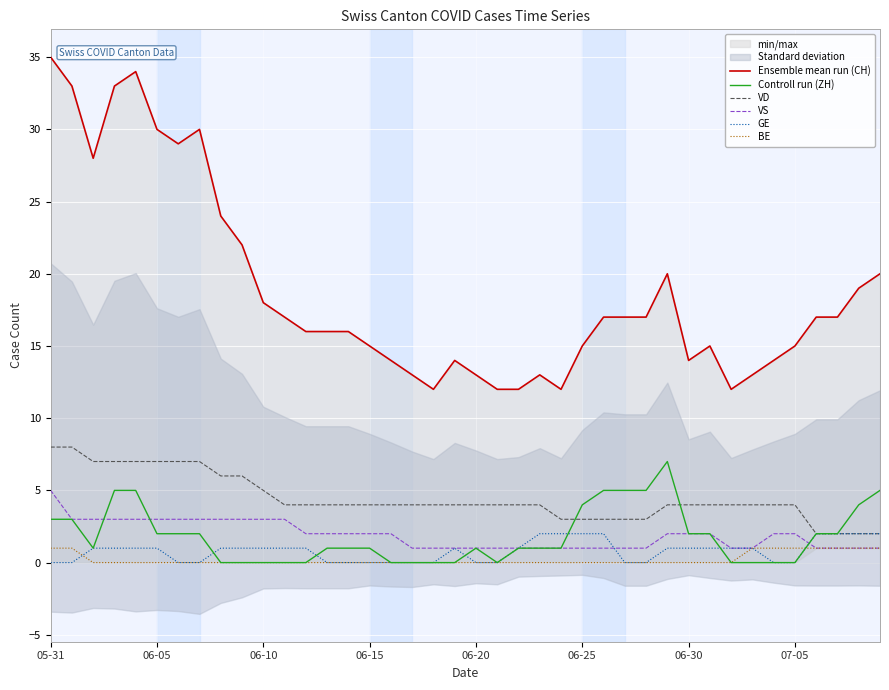

True or false: Ensemble mean run (CH) has a value of 11 at 37.

False